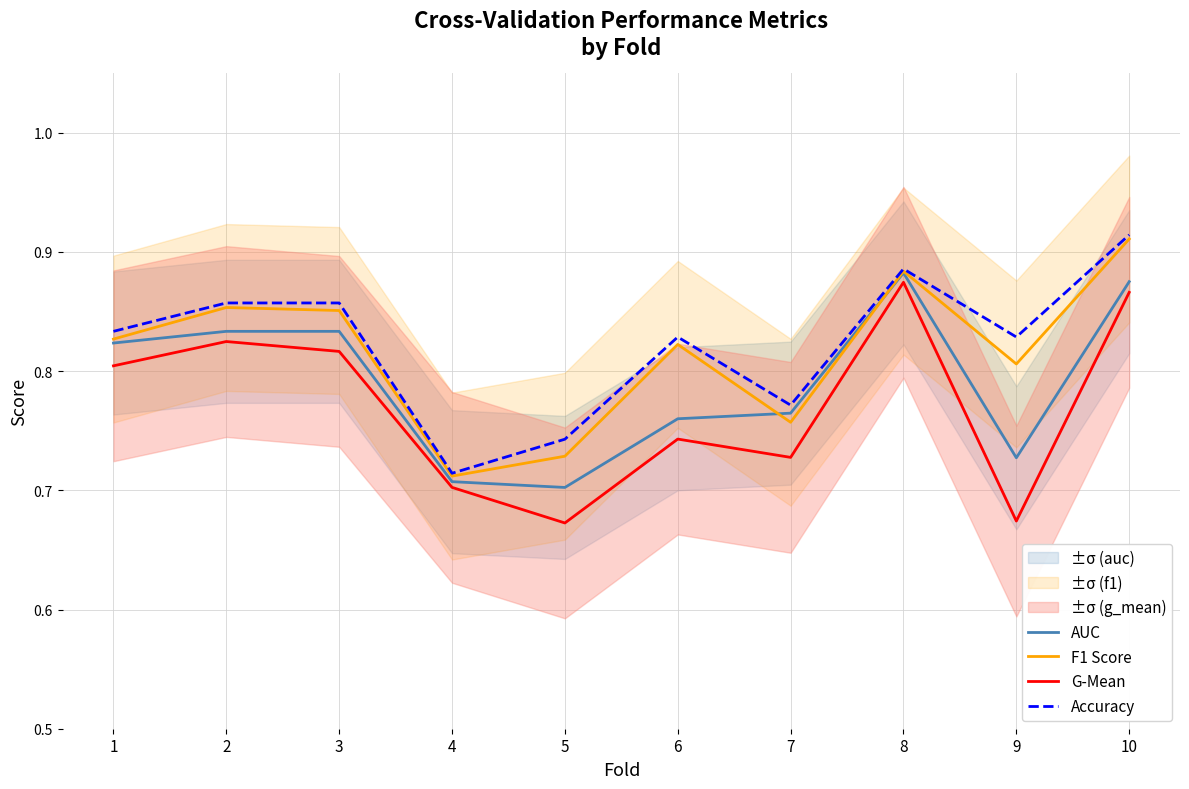

What is the value of the F1 Score point at the 7th from the left?

0.8